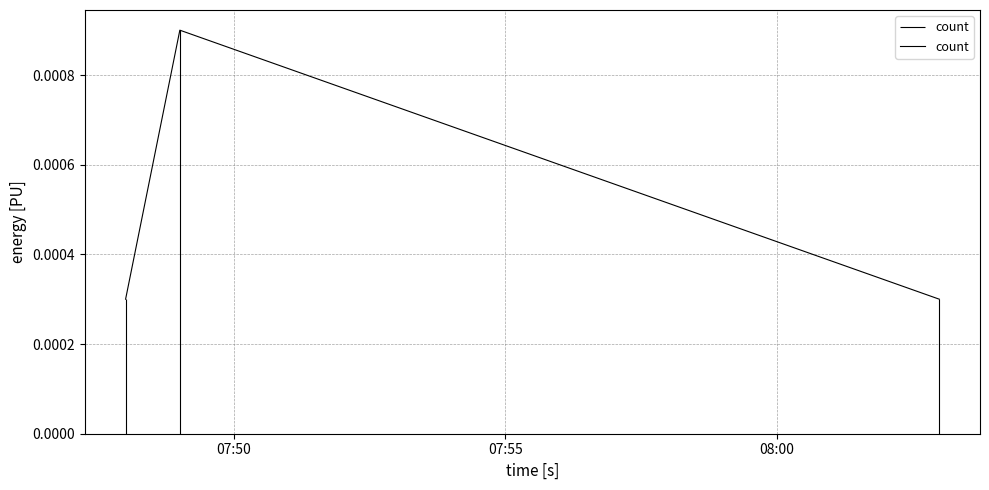

Count the count values in the range 0 to 1.

3